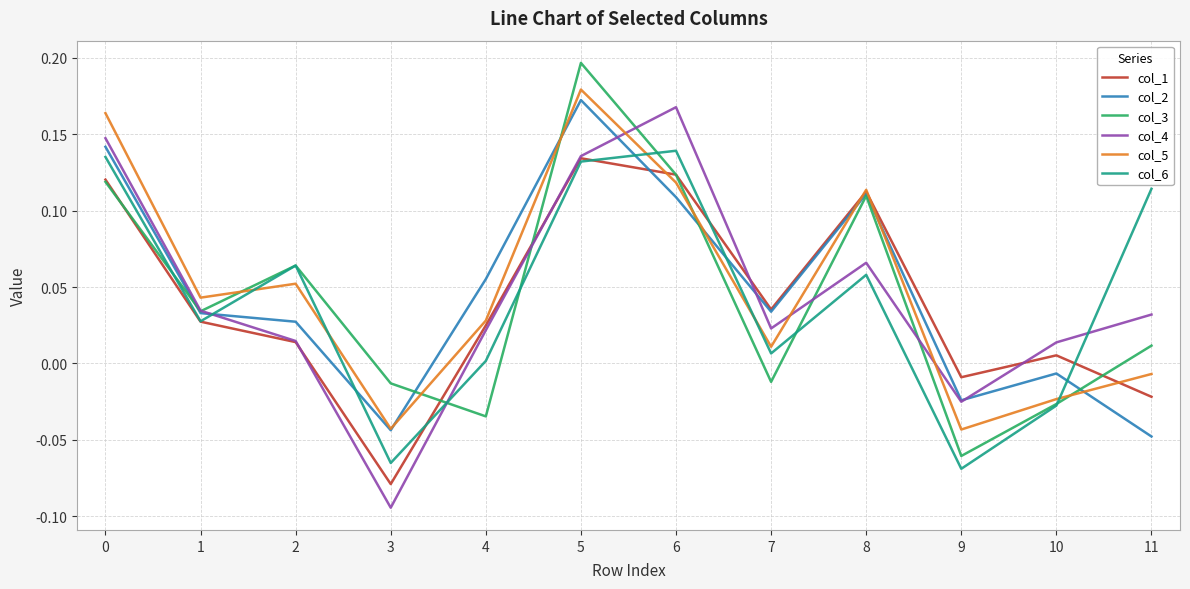

Between 4 and 9, which series saw the biggest shift?

col_2